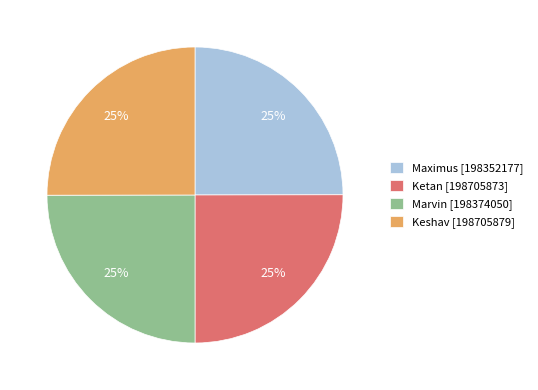

Is it true that Marvin [198374050] is 25% of the pie?

True